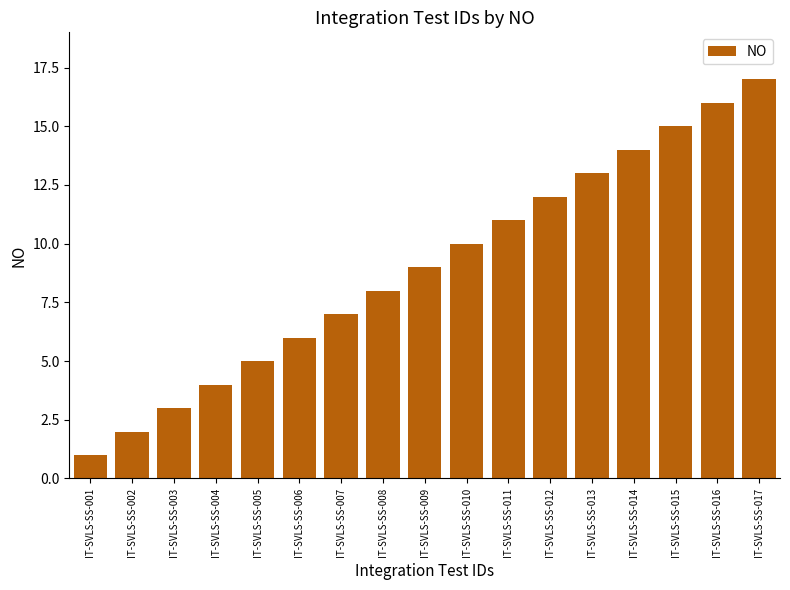

Which has a higher value, IT-SVLS-SS-005 or IT-SVLS-SS-010?

IT-SVLS-SS-010